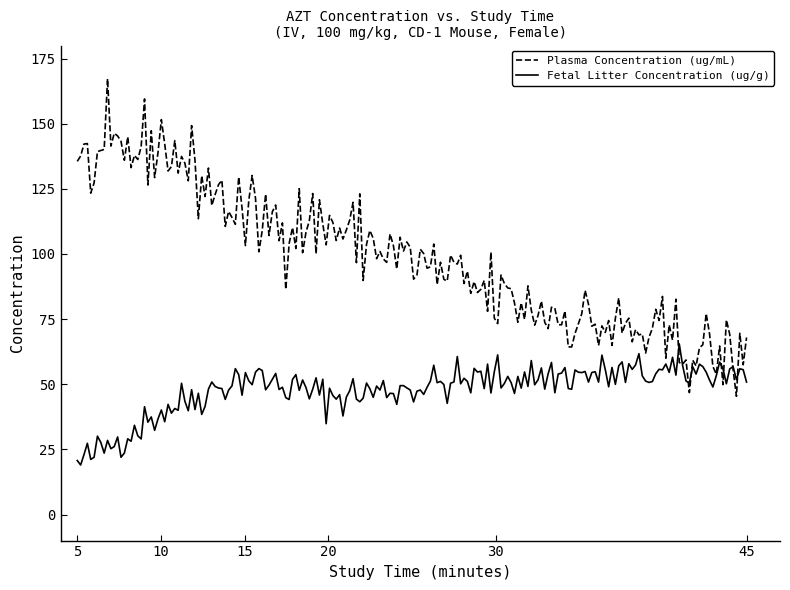

What is the highest value of the Plasma Concentration (ug/mL) series?

167.2